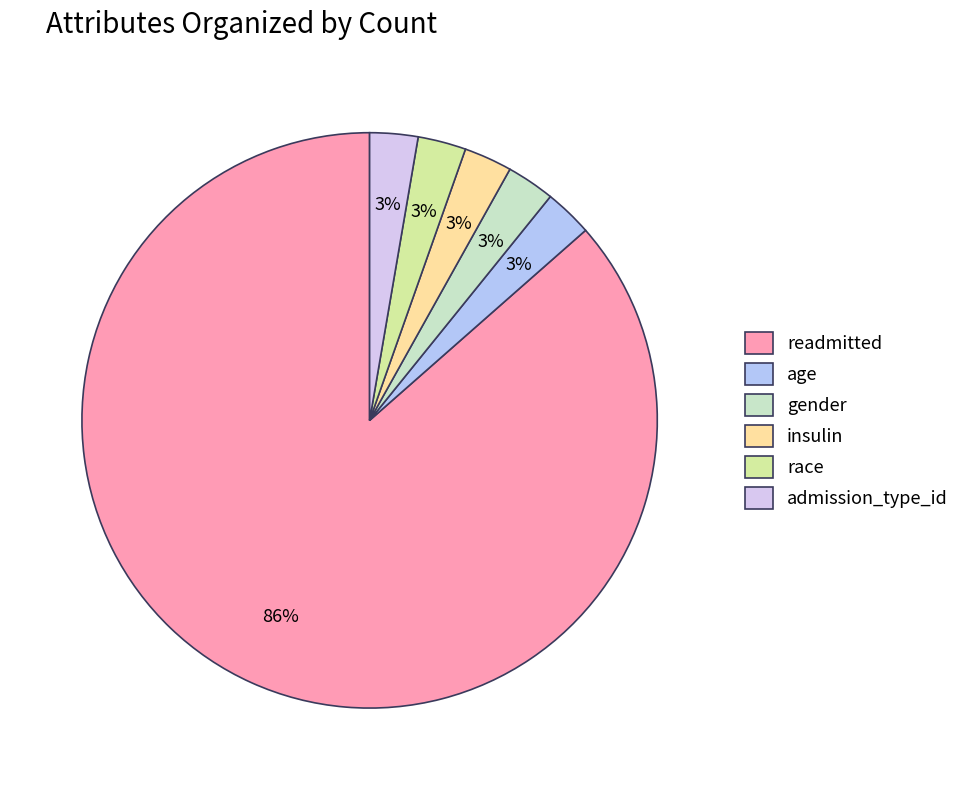

Approximately how many times larger is the value at race compared to gender?

1.0